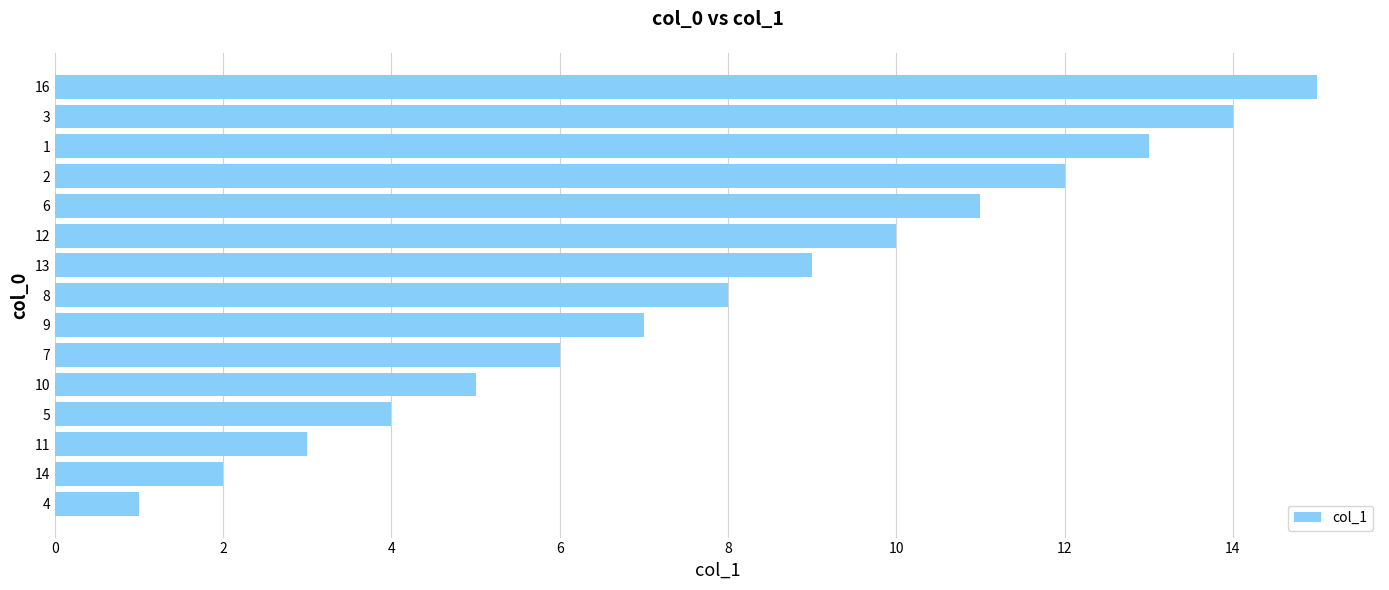

What is the ratio of the value at 11 to the value at 9?

0.4